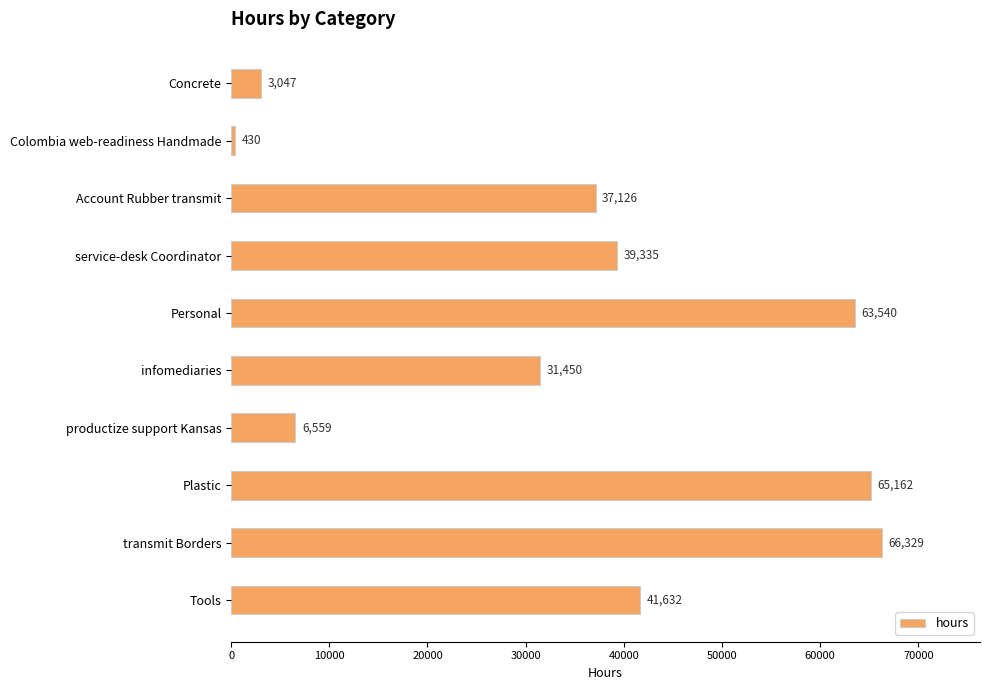

List the labels in order of value, smallest first.

Colombia web-readiness Handmade, Concrete, productize support Kansas, infomediaries, Account Rubber transmit, service-desk Coordinator, Tools, Personal, Plastic, transmit Borders